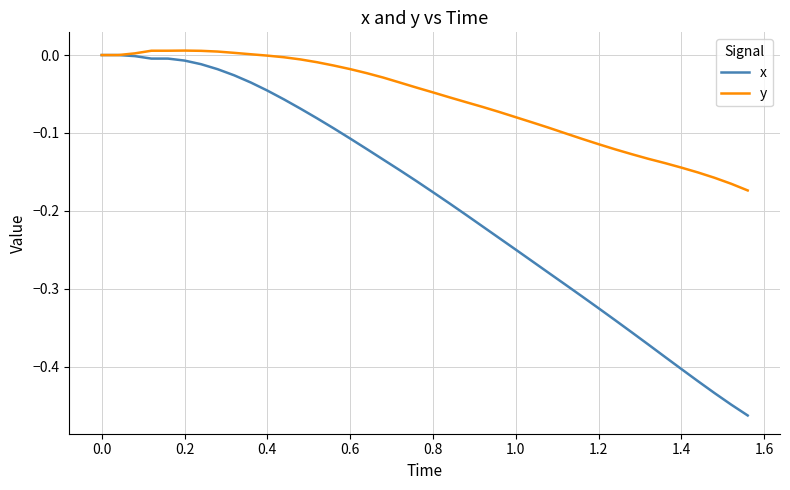

Which series has the widest spread of values?

x